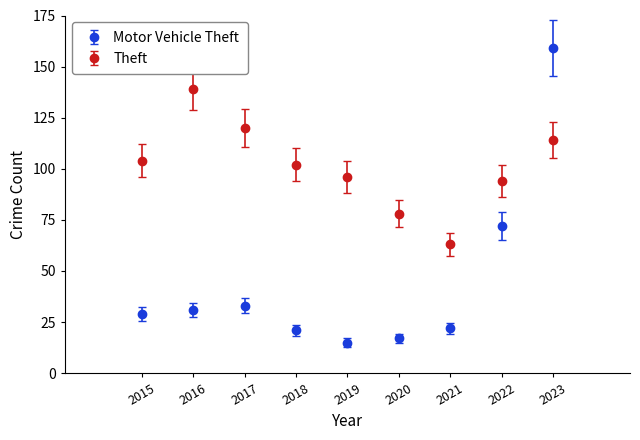

What is the spread (max minus min) of values at 2021?

41